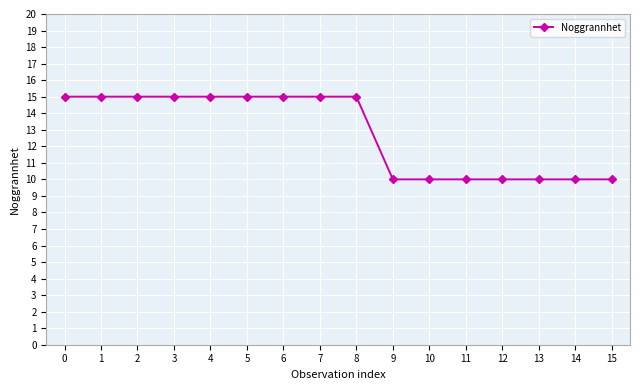

Reading left to right, transcribe all the data shown in this chart.

0=15	1=15	2=15	3=15	4=15	5=15	6=15	7=15	8=15	9=10	10=10	11=10	12=10	13=10	14=10	15=10